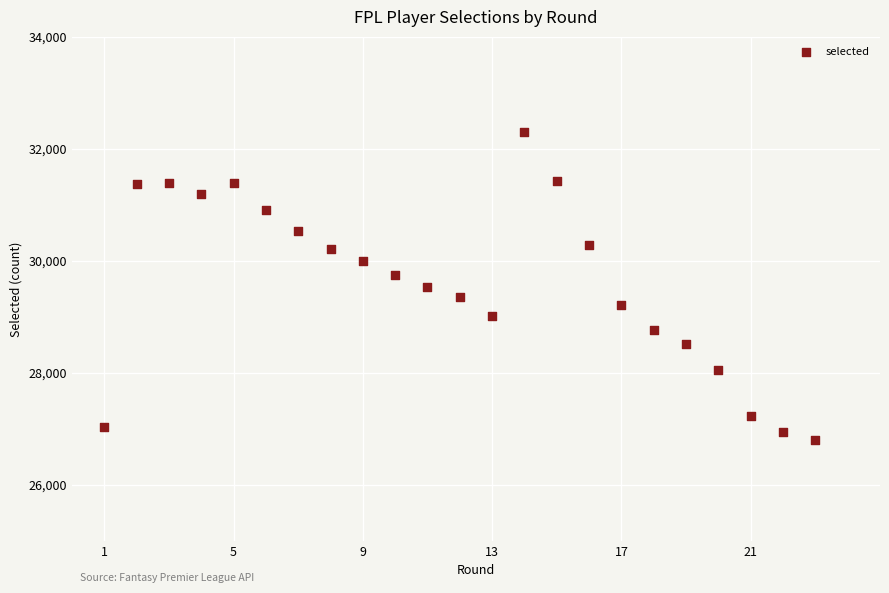

What is the range of Y values (max minus min)?

5502